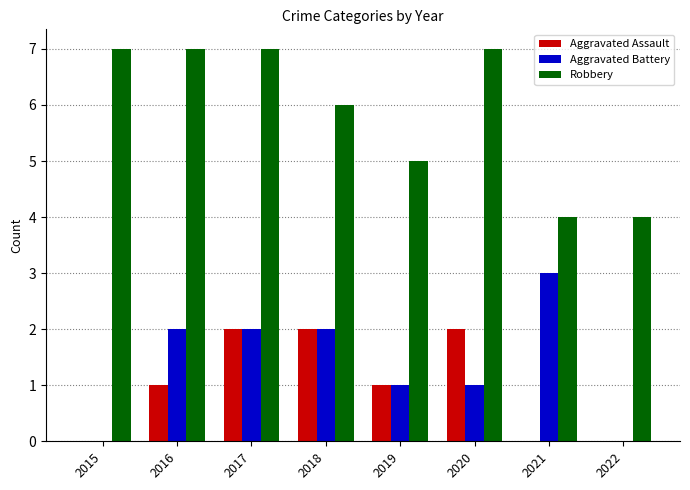

Is it true that Aggravated Assault equals 2 at 2020?

True